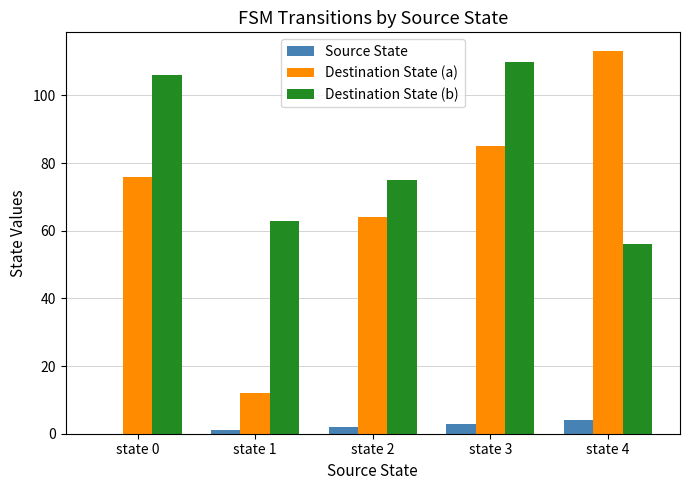

What is the sum of all Destination State (b) values?

410